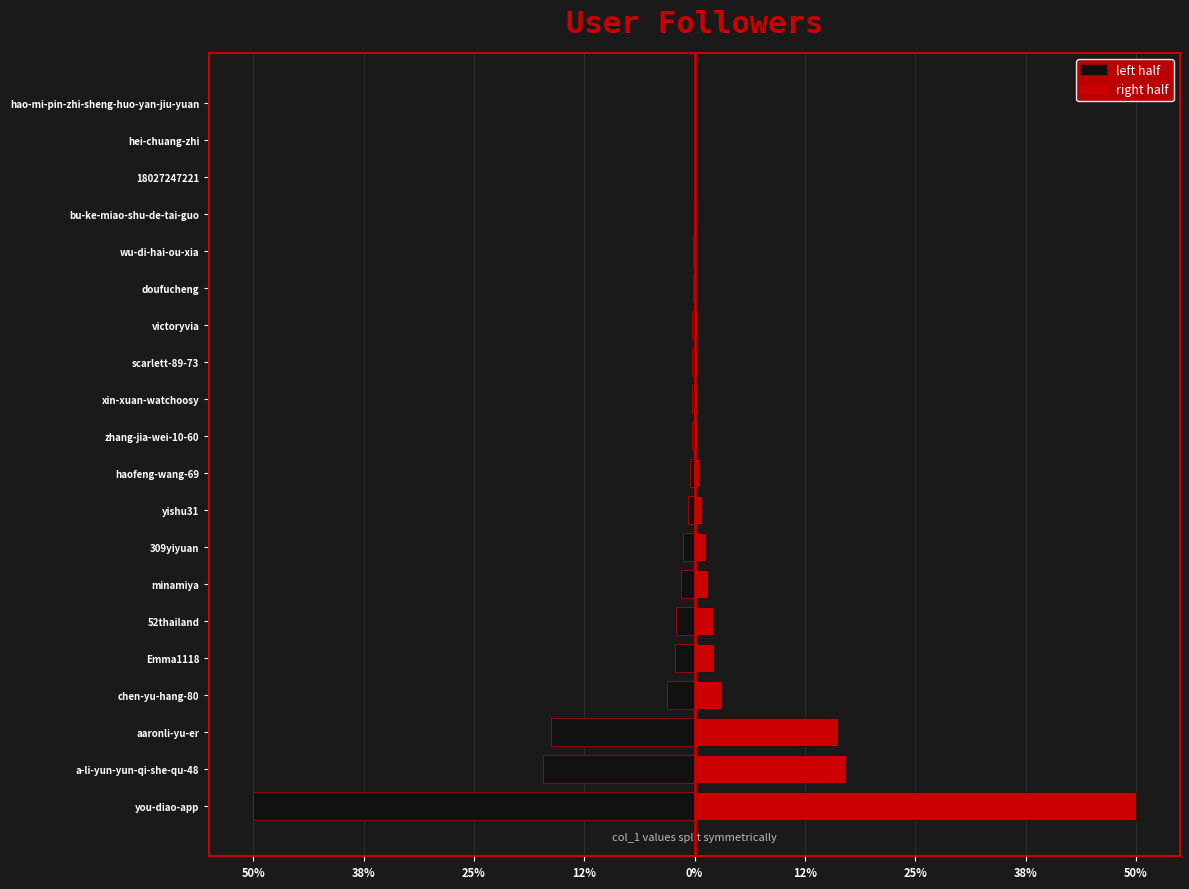

Between you-diao-app and minamiya, which series saw the biggest shift?

left